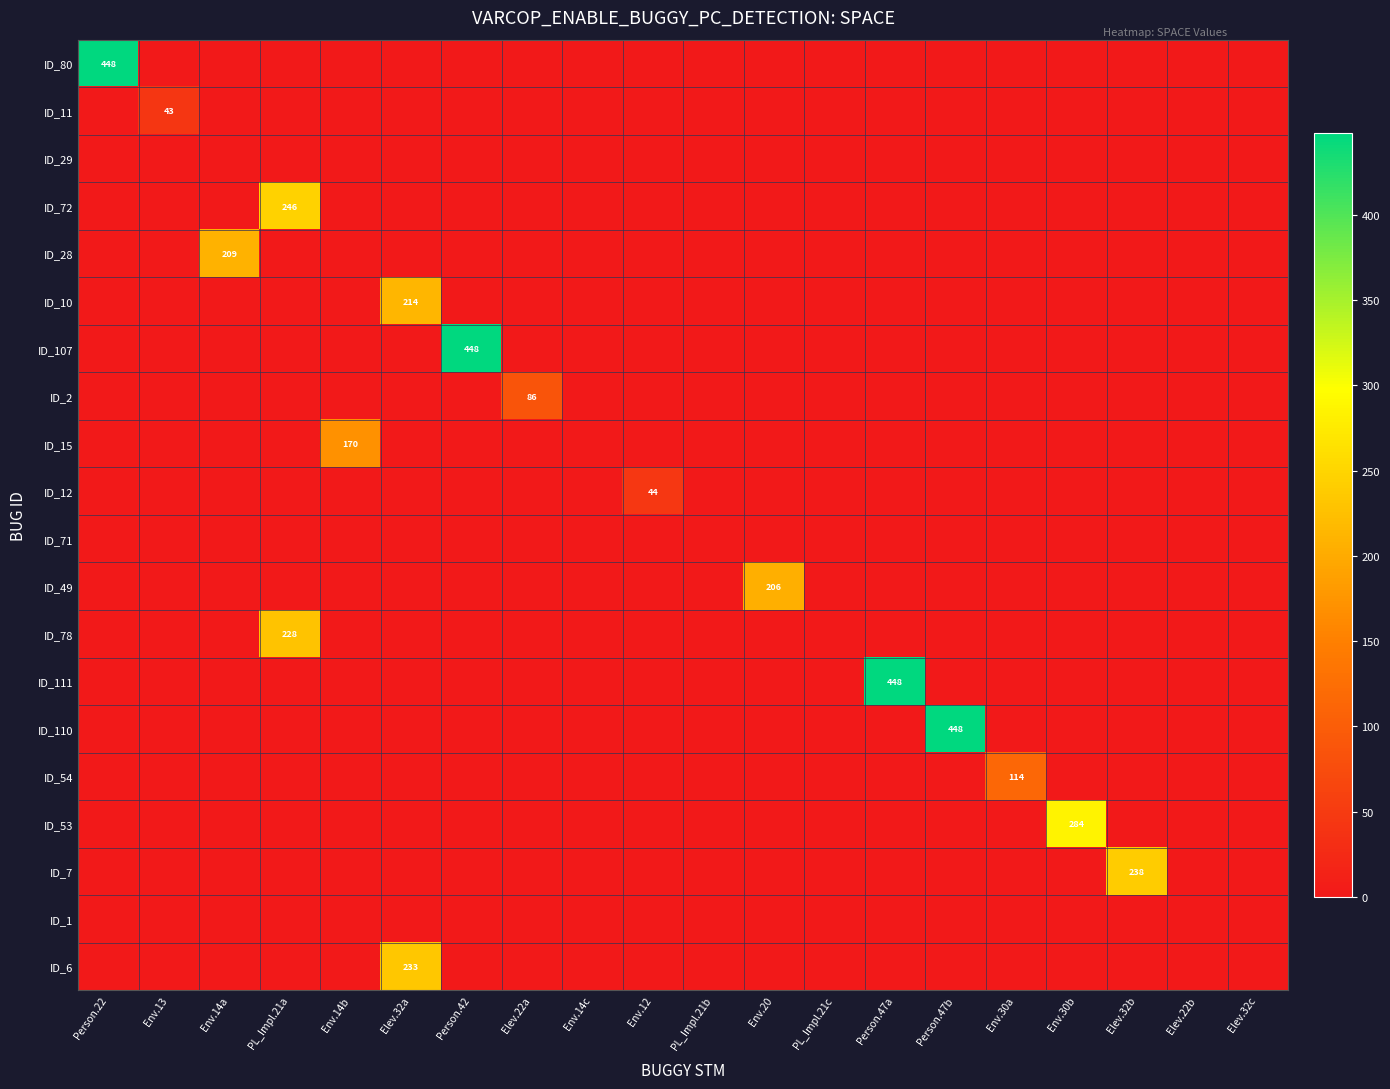

What is the greatest value displayed?

448